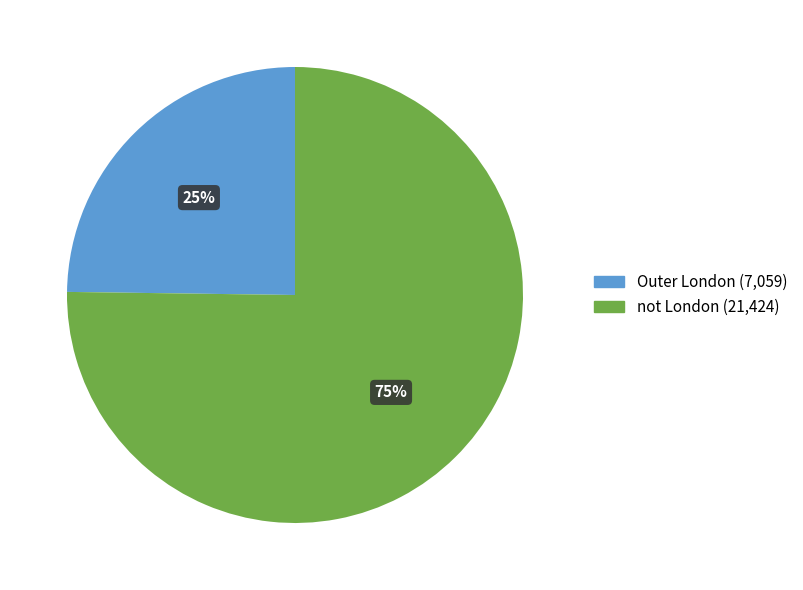

Which slice is the smallest?

Outer London